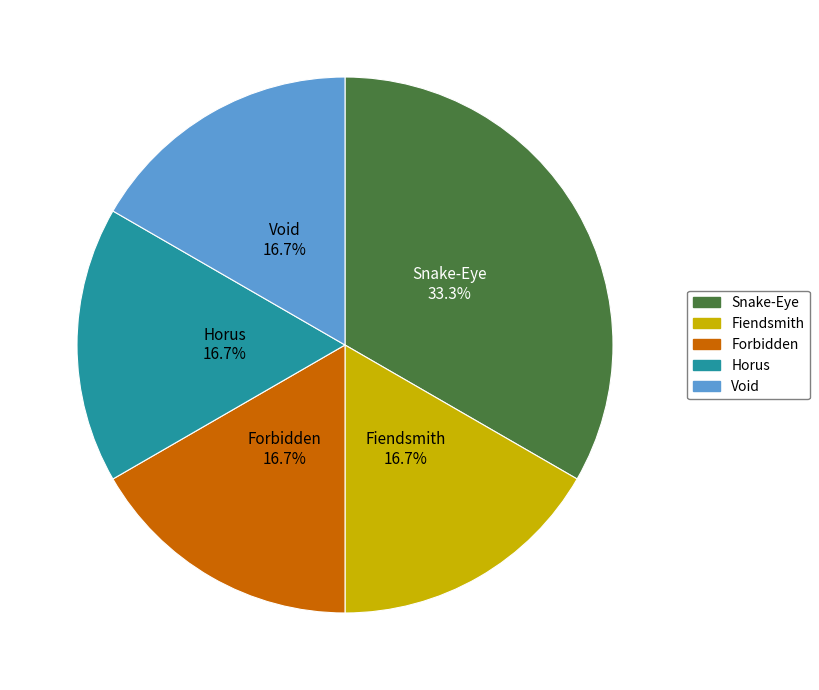

How many segments does this pie chart have?

5